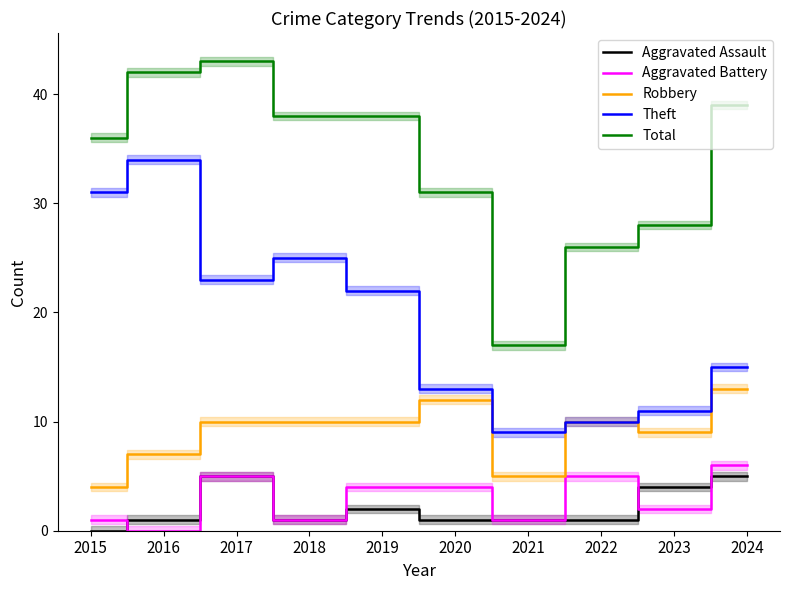

Is it true that Robbery equals 4 at 2015?

True